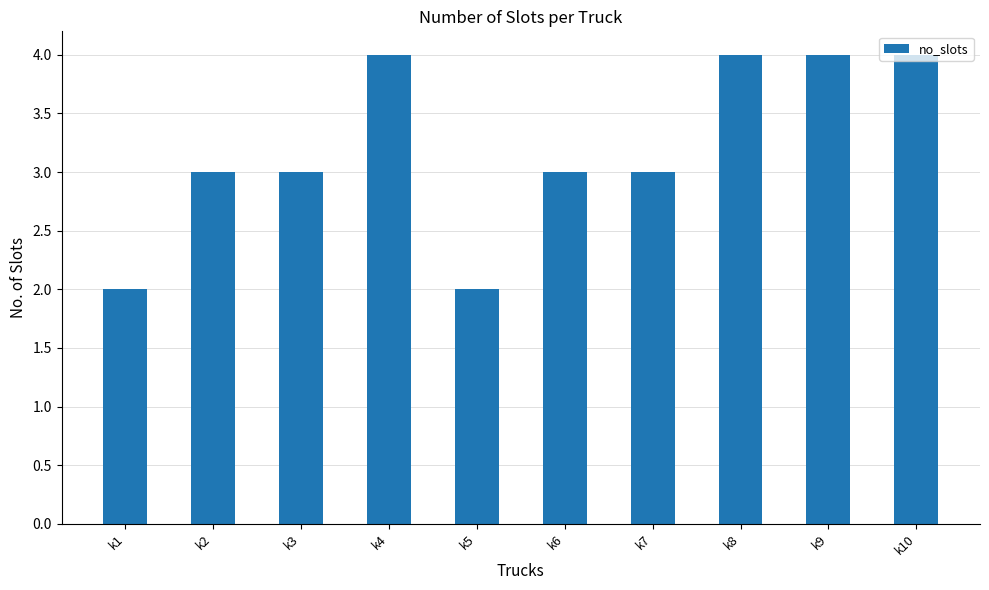

What is the value of the 8th bar from the left?

4